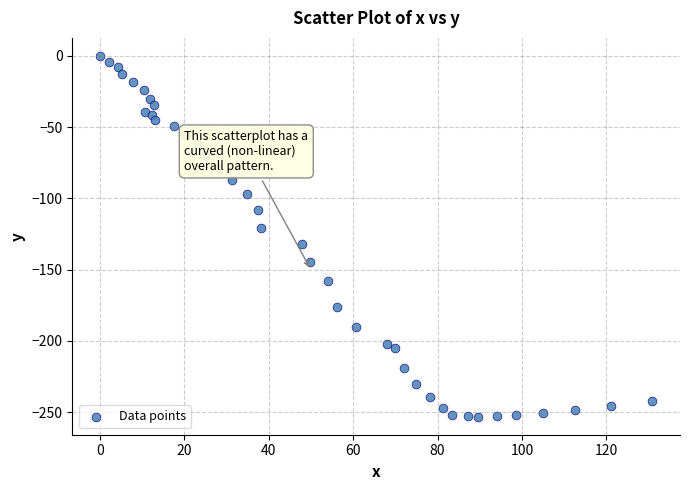

What is the range of X values (max minus min)?

130.9